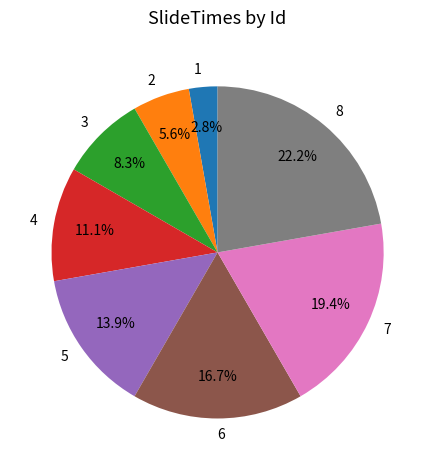

What percentage do 2 and 7 together represent?

25.0%